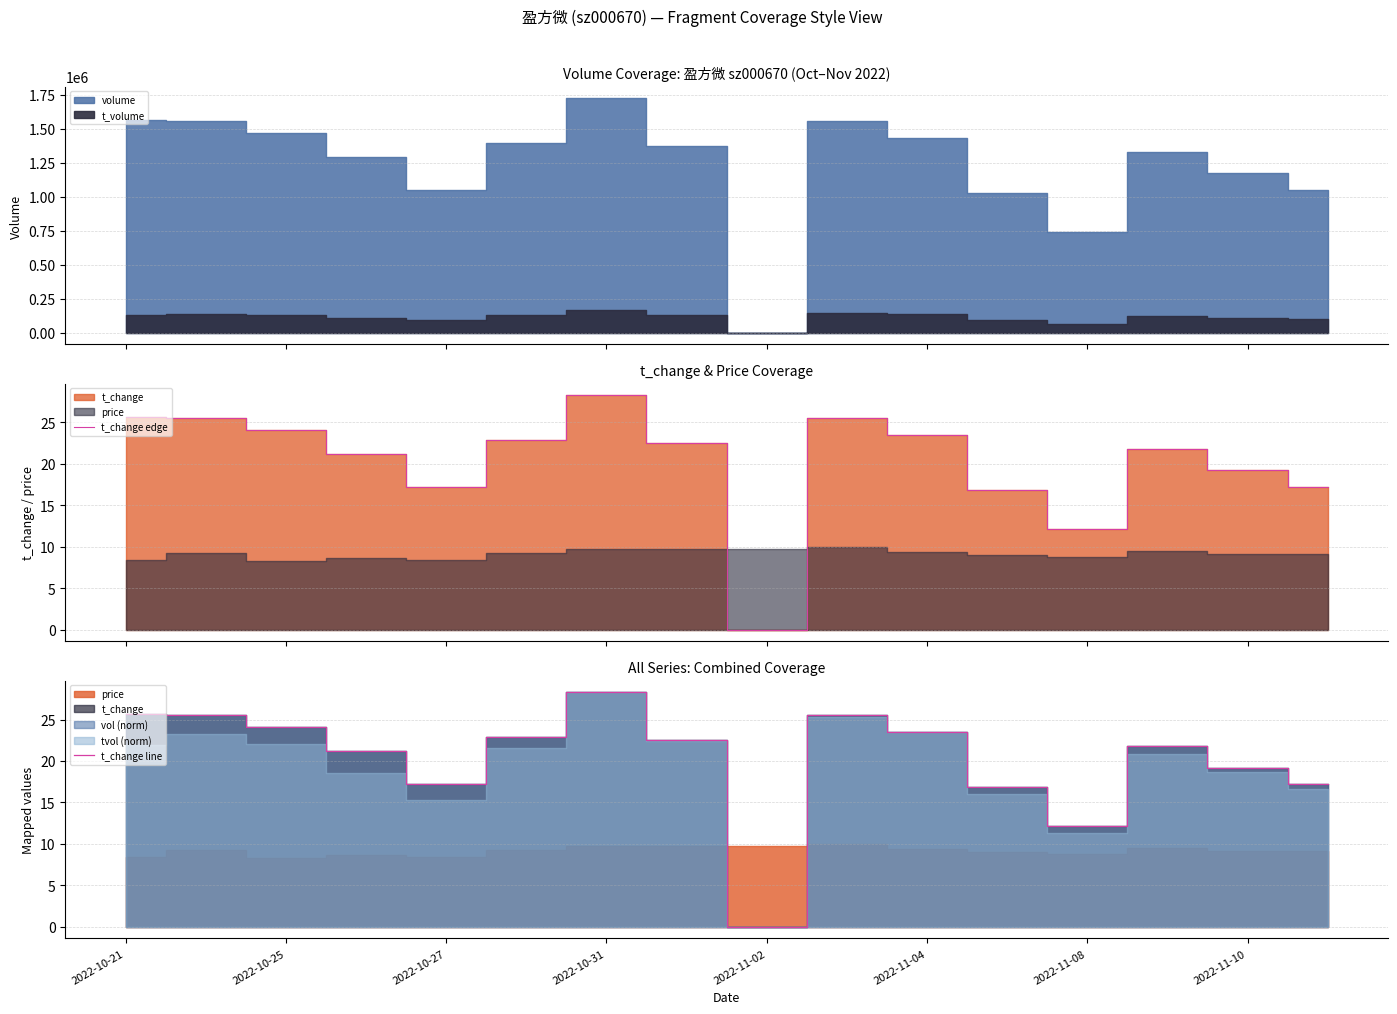

What position from the left is 13?

14